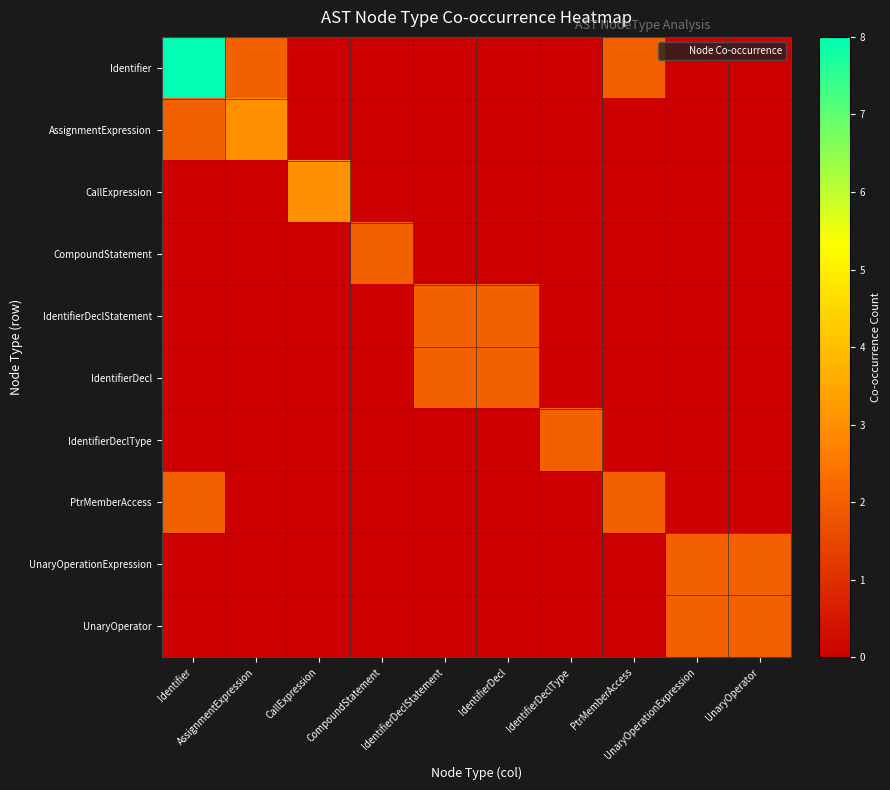

Which series has the largest total across all categories?

Identifier